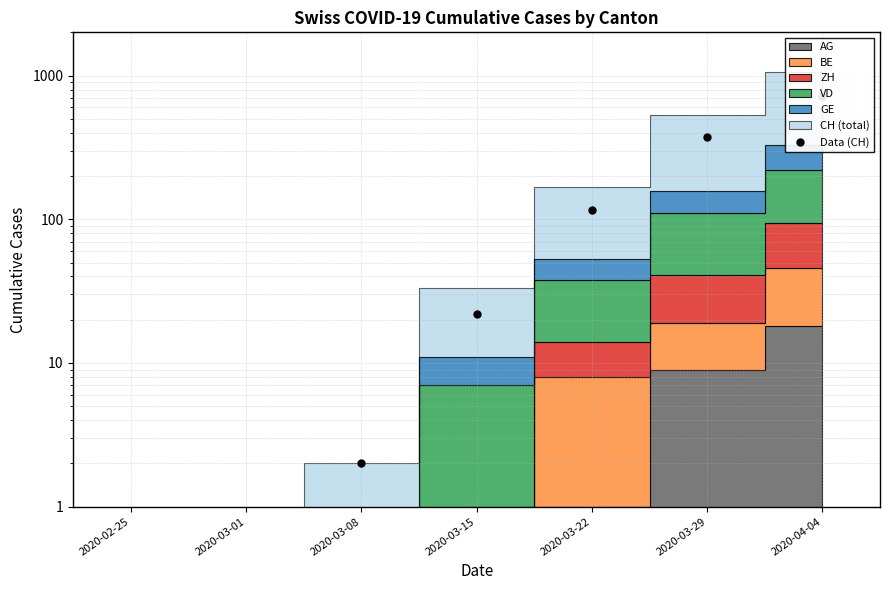

At which label does the data first exceed 22?

2020-03-22